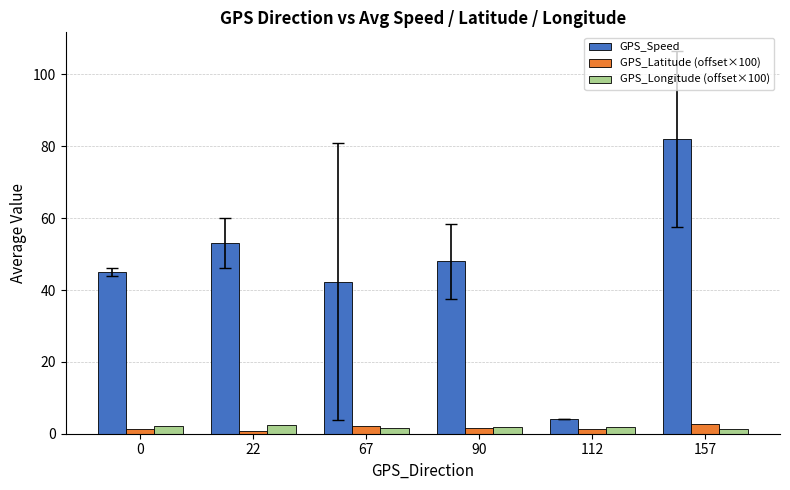

Is the value of GPS_Longitude (offset×100) at 90 greater than the value of GPS_Speed at 22?

No